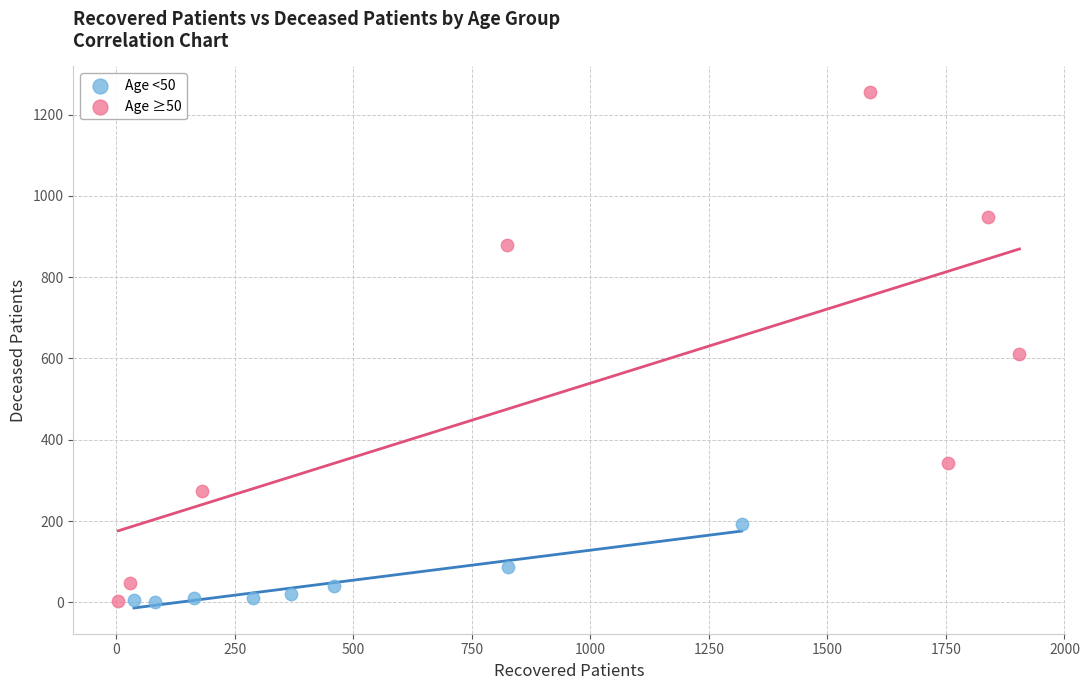

Which series reaches the maximum Y coordinate?

Age ≥50